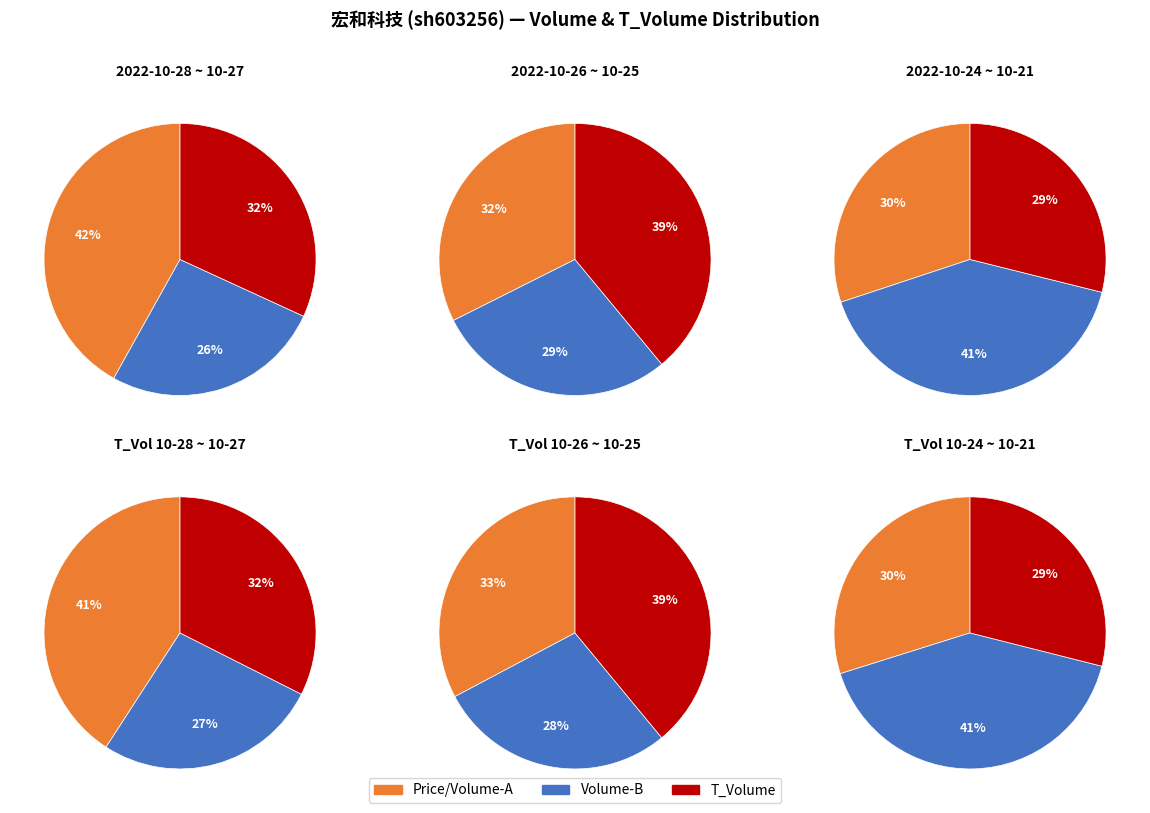

The 2022-10-25 slice represents 8% of the pie. True or false?

False